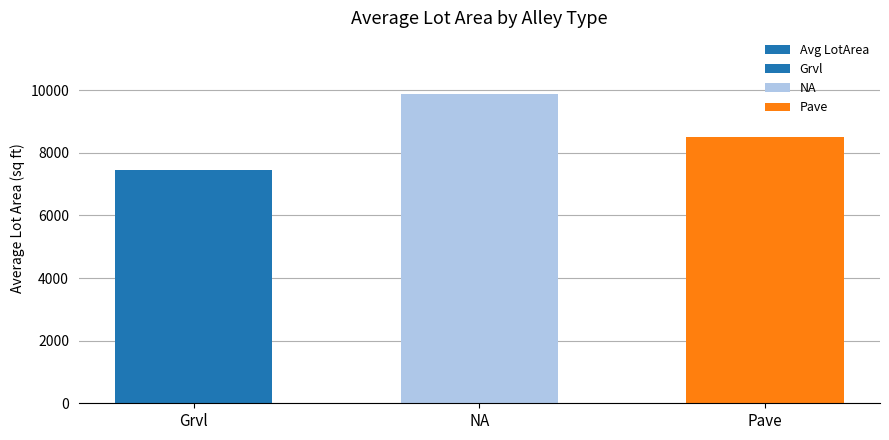

What is the average value?

8608.4